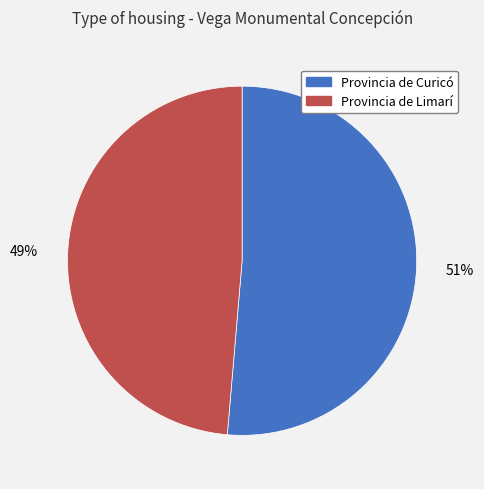

Between Provincia de Curicó and Provincia de Limarí, which is larger?

Provincia de Curicó